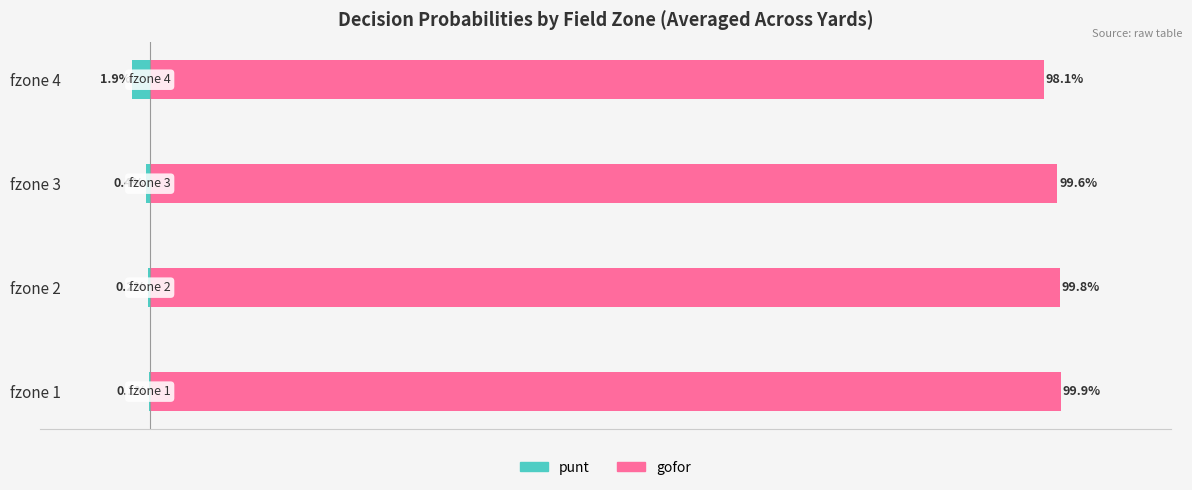

How many categories are shown in the chart?

4